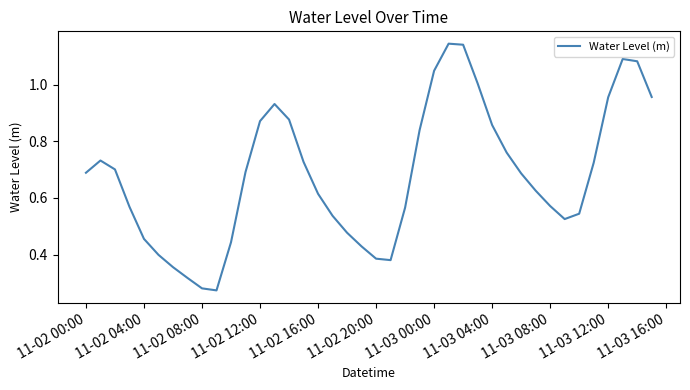

Does the chart display data point markers on the line(s)?

No